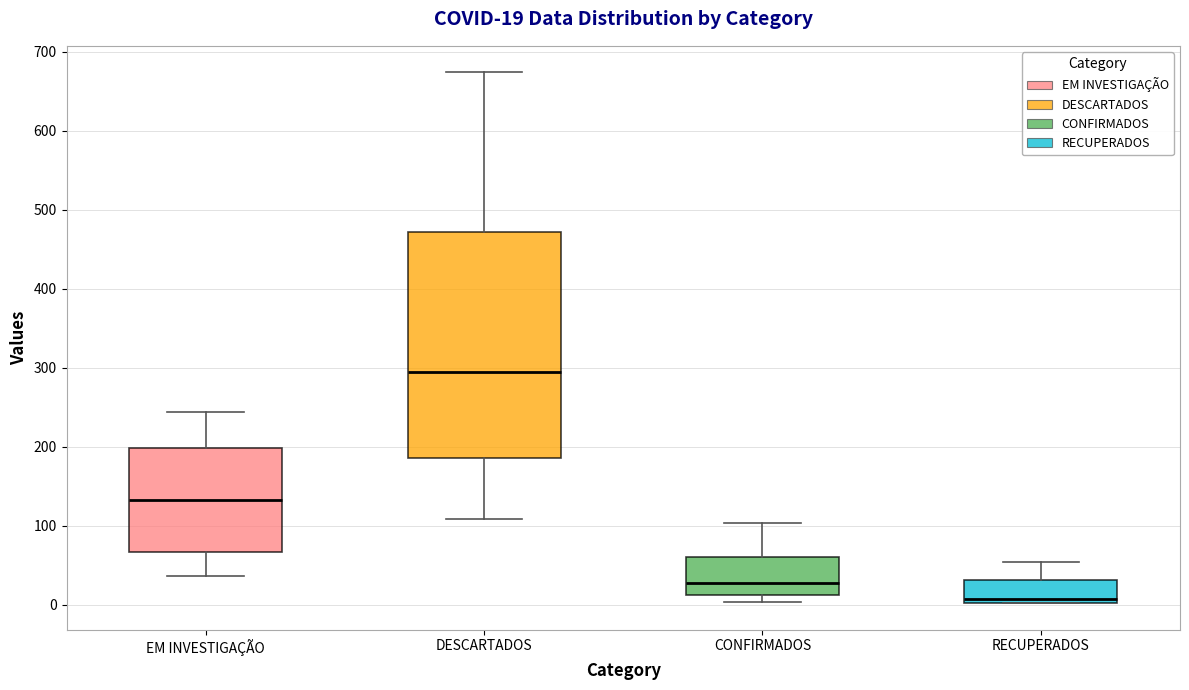

Comparing the boxes themselves (not the whiskers), which one is the tallest?

DESCARTADOS